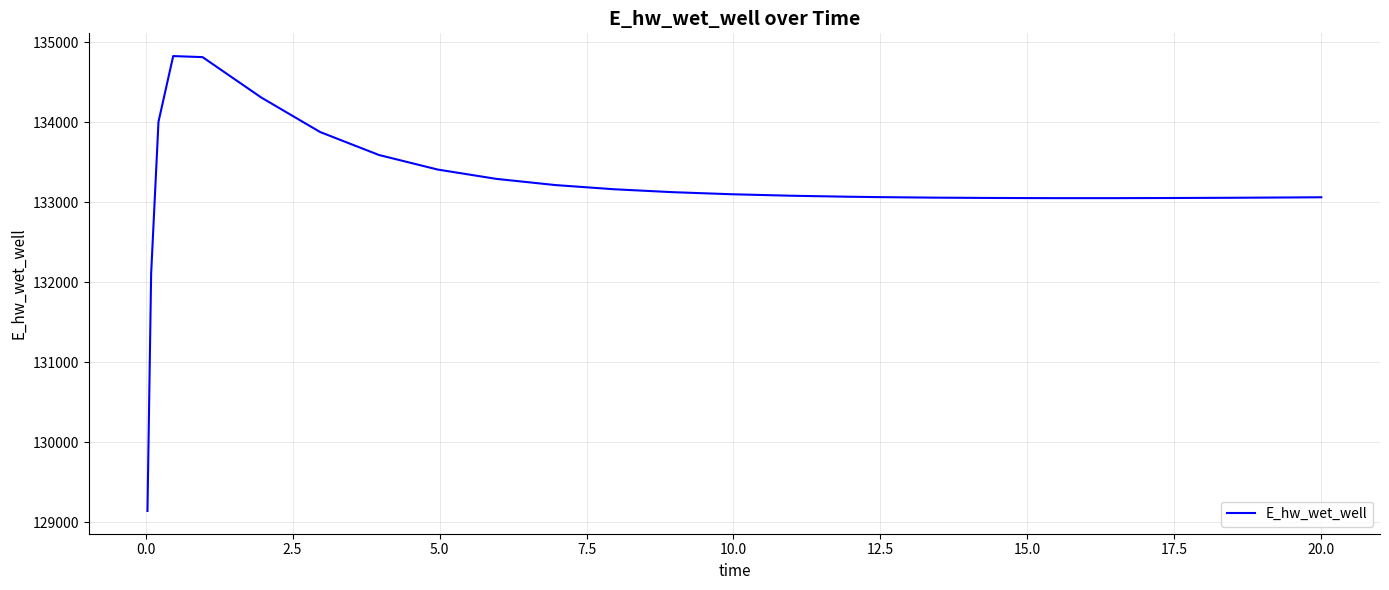

What is the difference between the maximum and minimum values?

5681.2